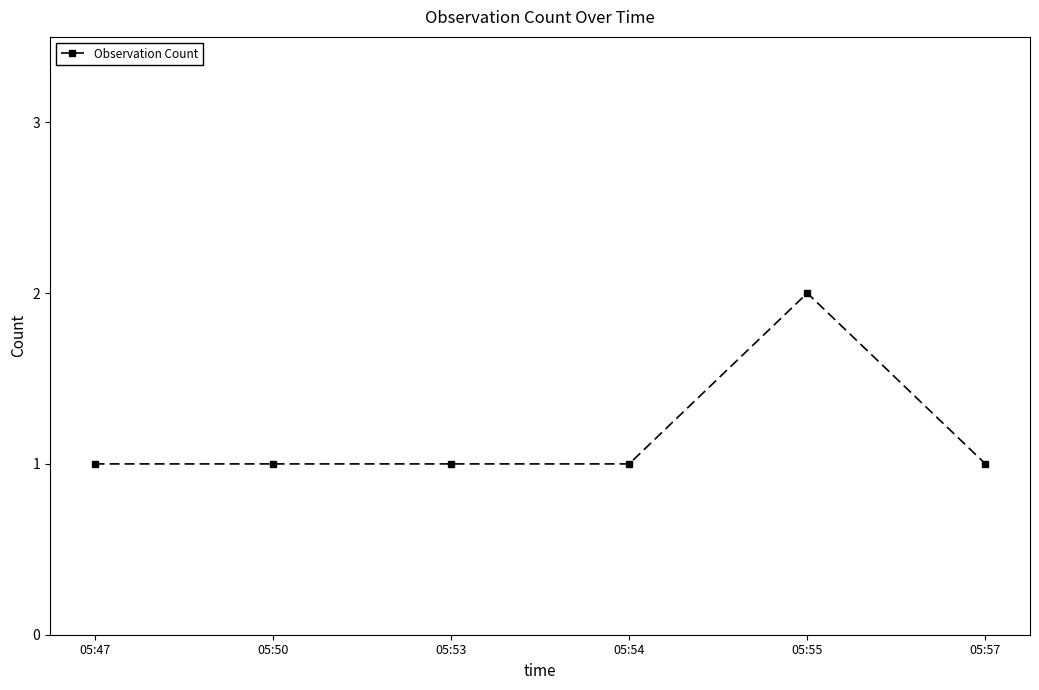

How many distinct data groups are displayed?

1